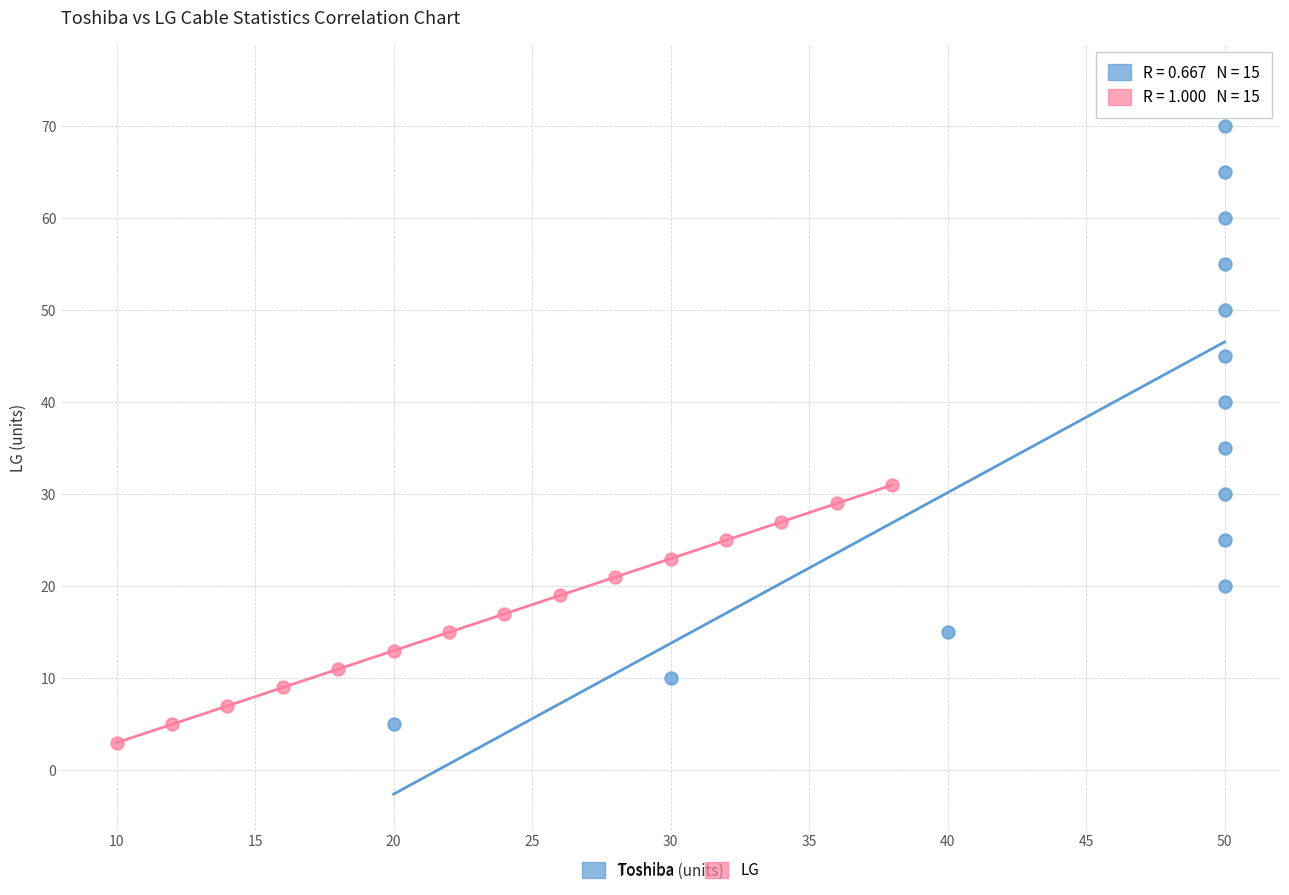

Which series has the largest Y range (max minus min)?

Toshiba